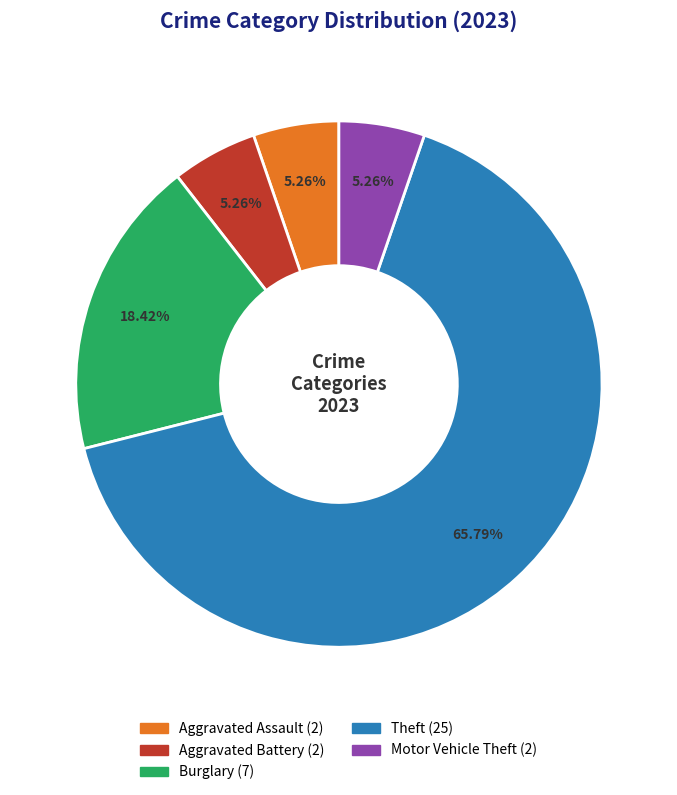

How many slices are in this pie chart?

5